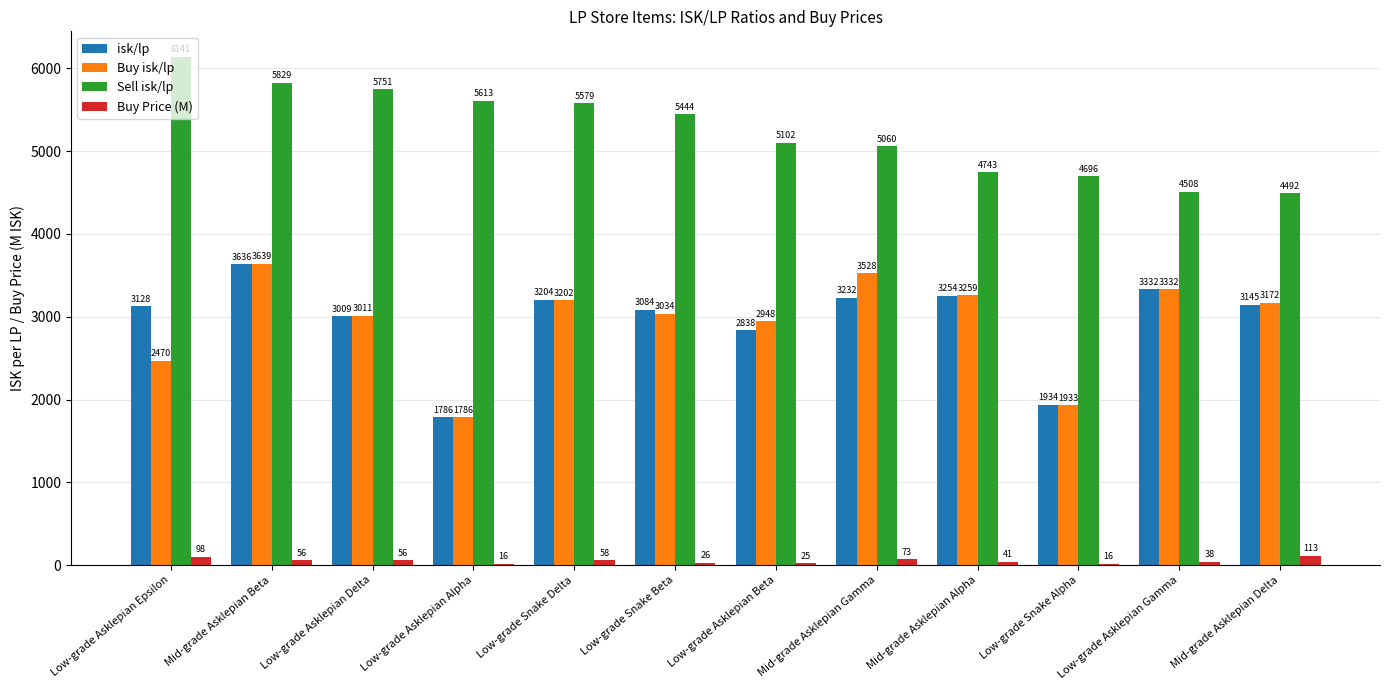

At which category is the sum across all series the highest?

Mid-grade Asklepian Beta